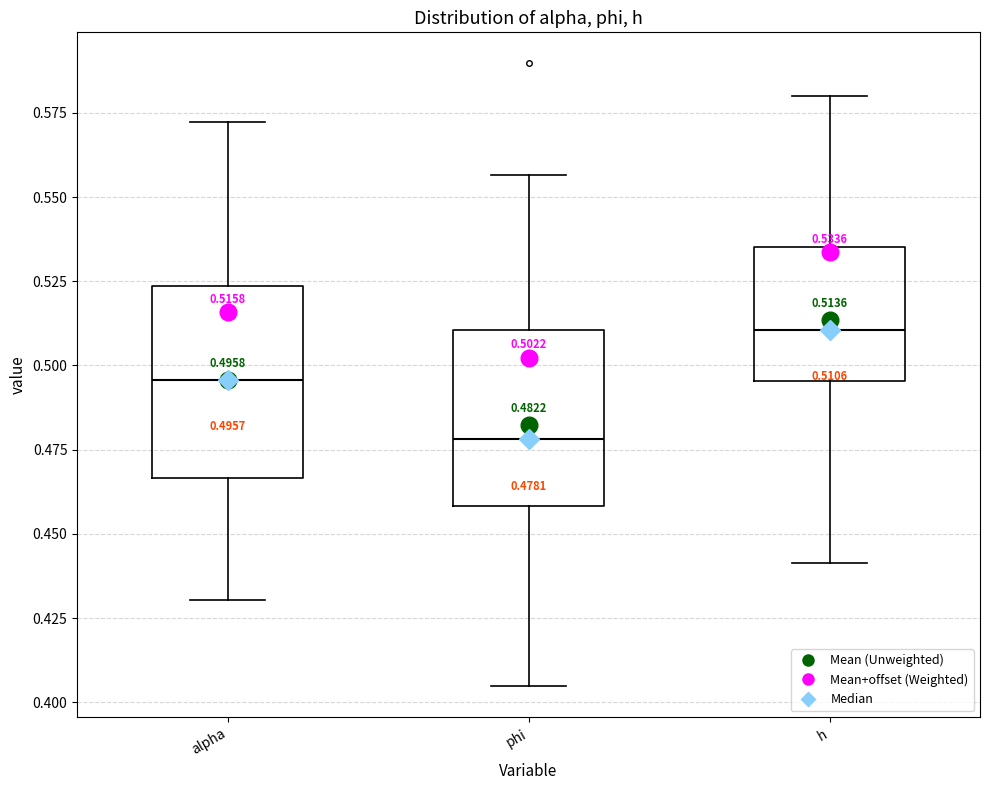

Which box has the lowest median line?

phi